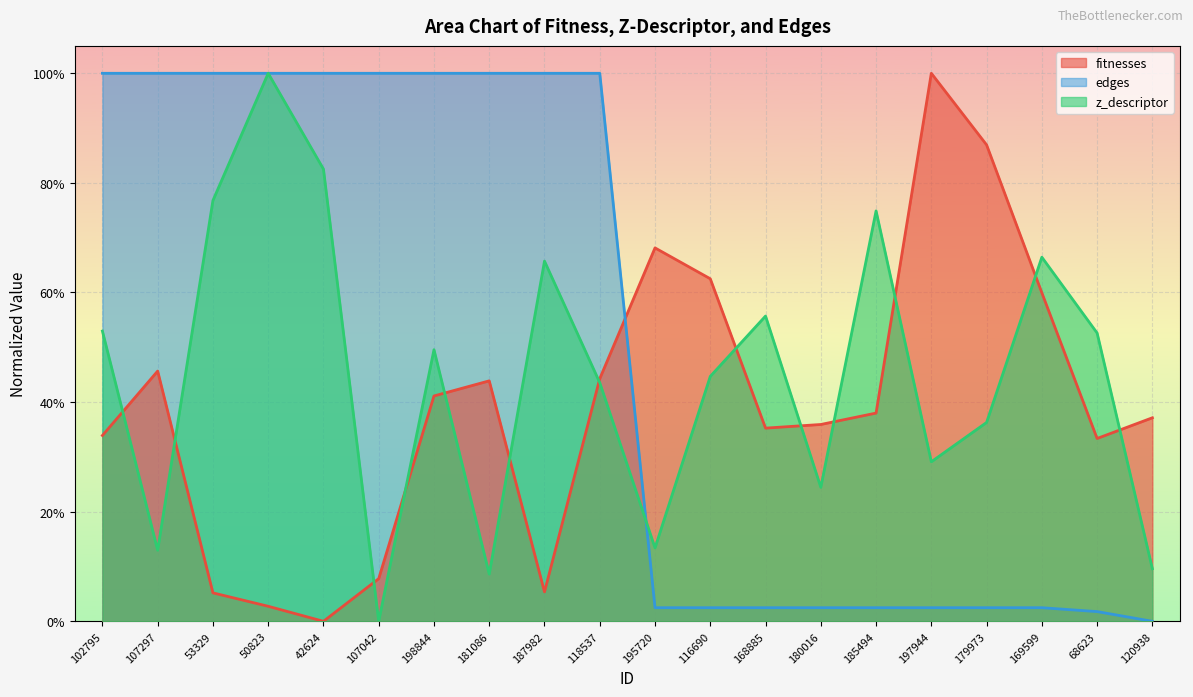

What value does the fitnesses series have at 197944?

1.0